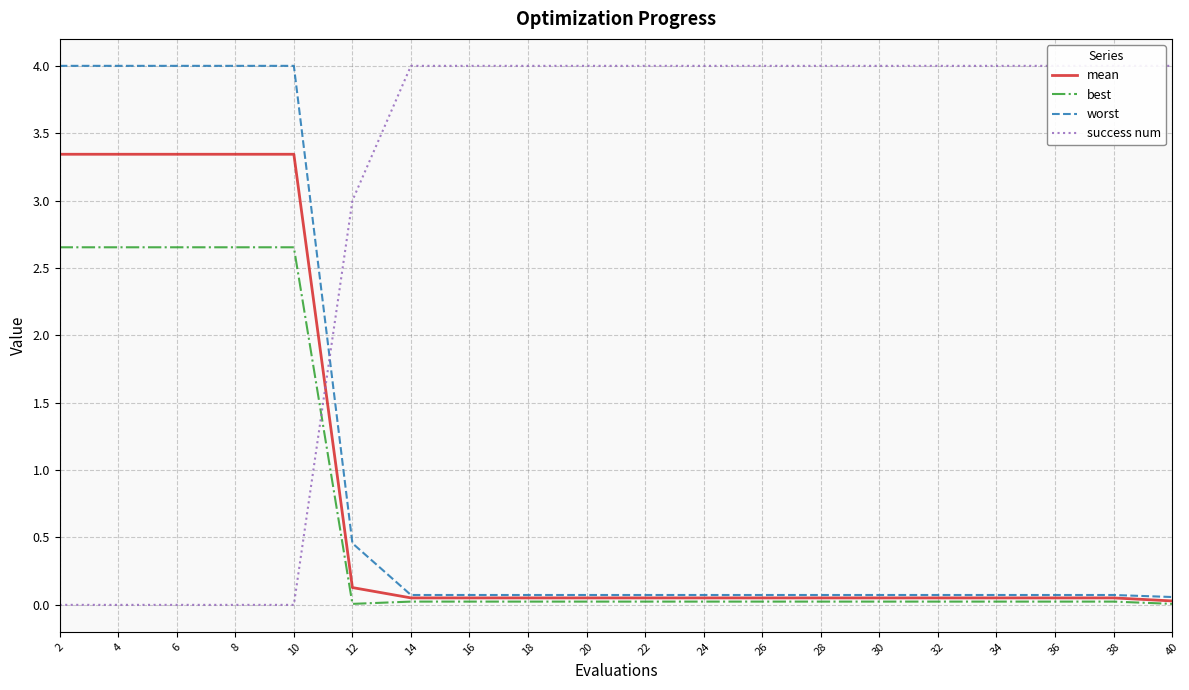

Reading left to right, what are all the values shown in this chart?

mean: 2=3.3	4=3.3	6=3.3	8=3.3	10=3.3	12=0.1	14=0.1	16=0.1	18=0.1	20=0.1	22=0.1	24=0.1	26=0.1	28=0.1	30=0.1	32=0.1	34=0.1	36=0.1	38=0.1	40=0.0
best: 2=2.7	4=2.7	6=2.7	8=2.7	10=2.7	12=0.0	14=0.0	16=0.0	18=0.0	20=0.0	22=0.0	24=0.0	26=0.0	28=0.0	30=0.0	32=0.0	34=0.0	36=0.0	38=0.0	40=0.0
worst: 2=4.0	4=4.0	6=4.0	8=4.0	10=4.0	12=0.5	14=0.1	16=0.1	18=0.1	20=0.1	22=0.1	24=0.1	26=0.1	28=0.1	30=0.1	32=0.1	34=0.1	36=0.1	38=0.1	40=0.1
success num: 2=0.0	4=0.0	6=0.0	8=0.0	10=0.0	12=3.0	14=4.0	16=4.0	18=4.0	20=4.0	22=4.0	24=4.0	26=4.0	28=4.0	30=4.0	32=4.0	34=4.0	36=4.0	38=4.0	40=4.0